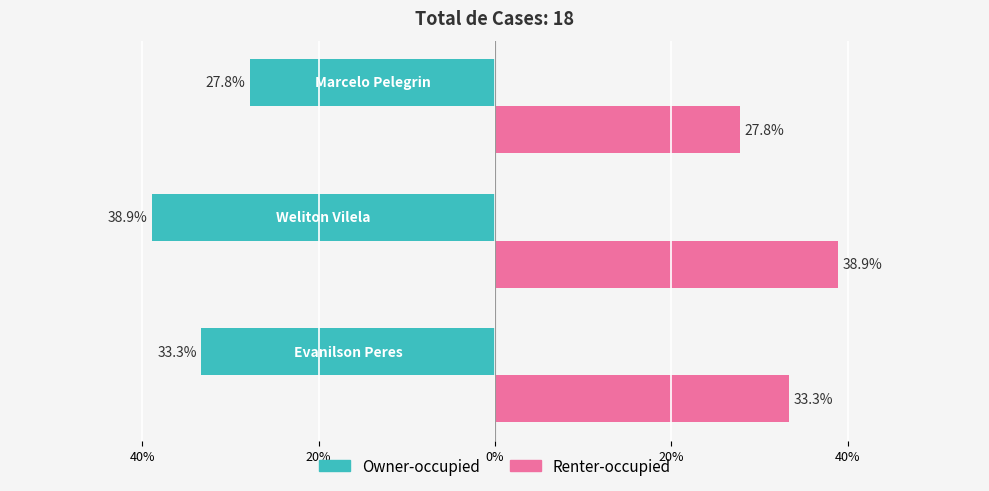

What are all the series names shown in the legend?

Owner-occupied, Renter-occupied